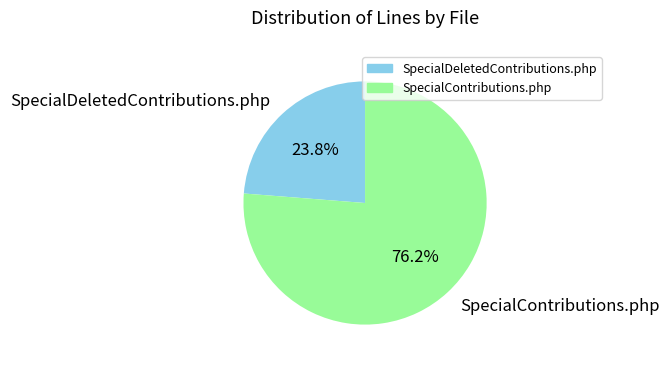

To the nearest percent, what portion does SpecialDeletedContributions.php represent?

24%